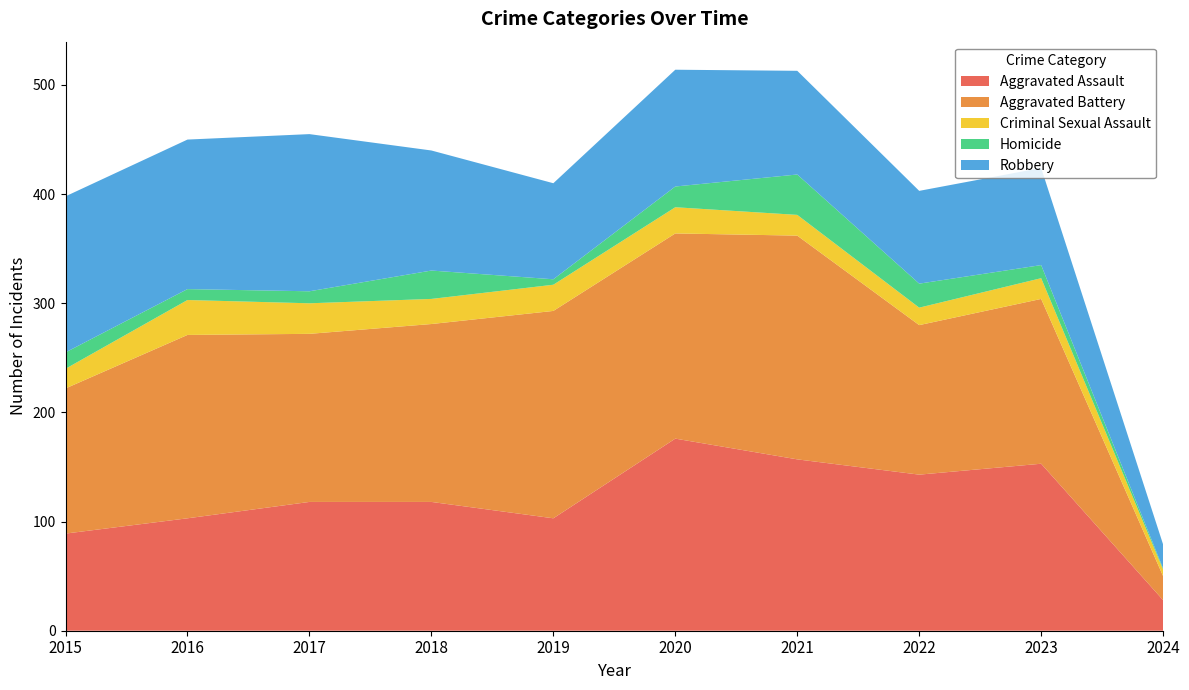

Reading left to right, list all the values displayed in this chart.

Aggravated Assault: 89	103	118	118	103	176	157	143	153	28
Aggravated Battery: 133	168	154	163	190	188	205	137	151	22
Criminal Sexual Assault: 18	32	28	23	24	24	19	16	19	6
Homicide: 15	10	11	26	5	19	37	22	12	1
Robbery: 143	137	144	110	88	107	95	85	89	22